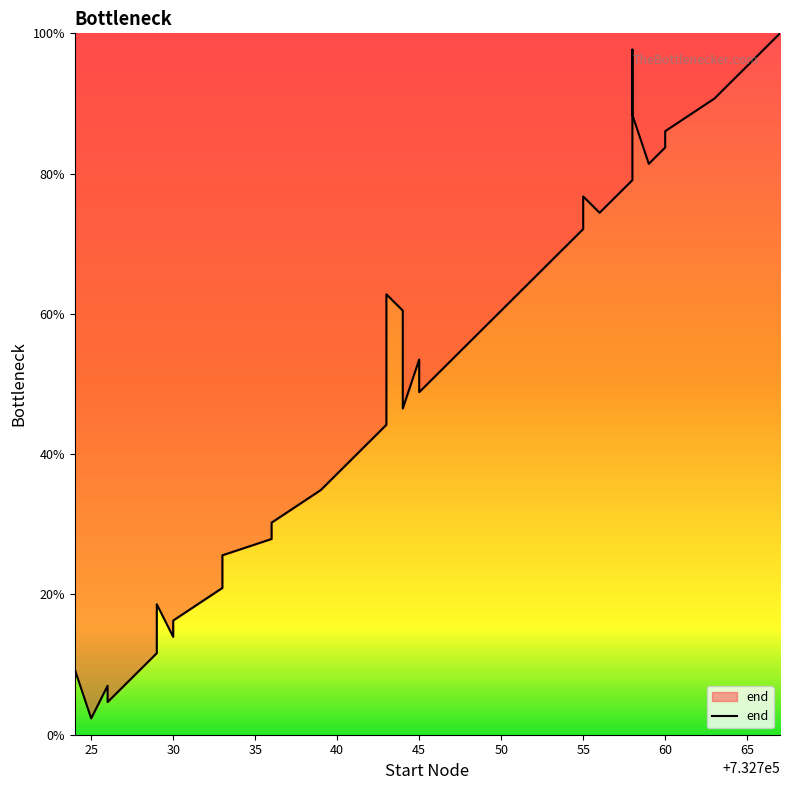

How many points are lower than both their immediate neighbors (excluding endpoints)?

7